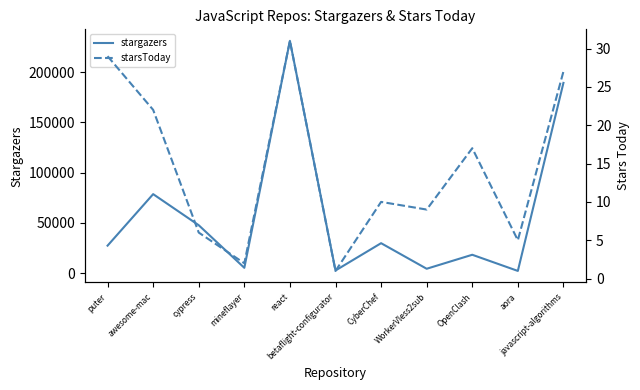

What is the average value of the stargazers series?

57832